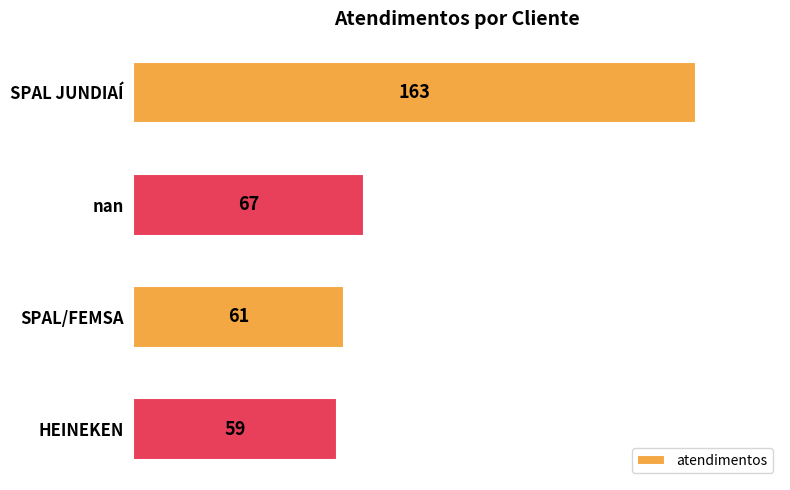

The chart shows a value of 105 at nan. True or false?

False